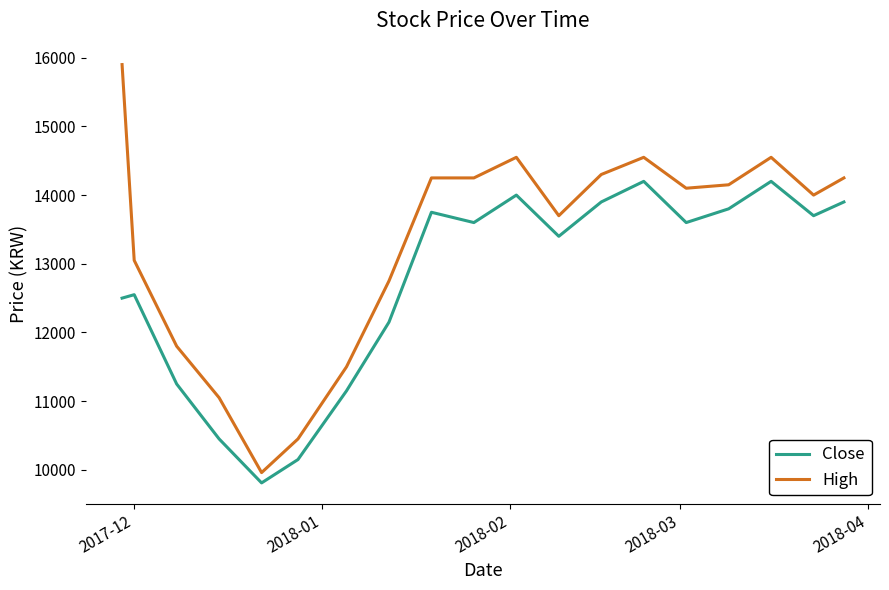

Which series has the largest range (max minus min)?

High